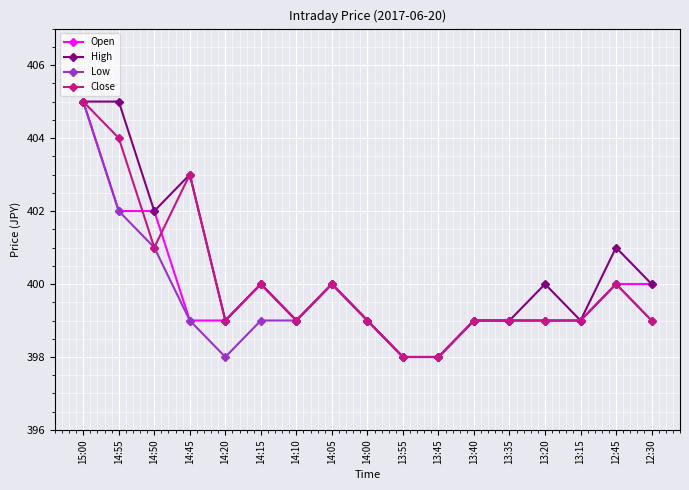

What is the label of the 13th point from the left?

13:35